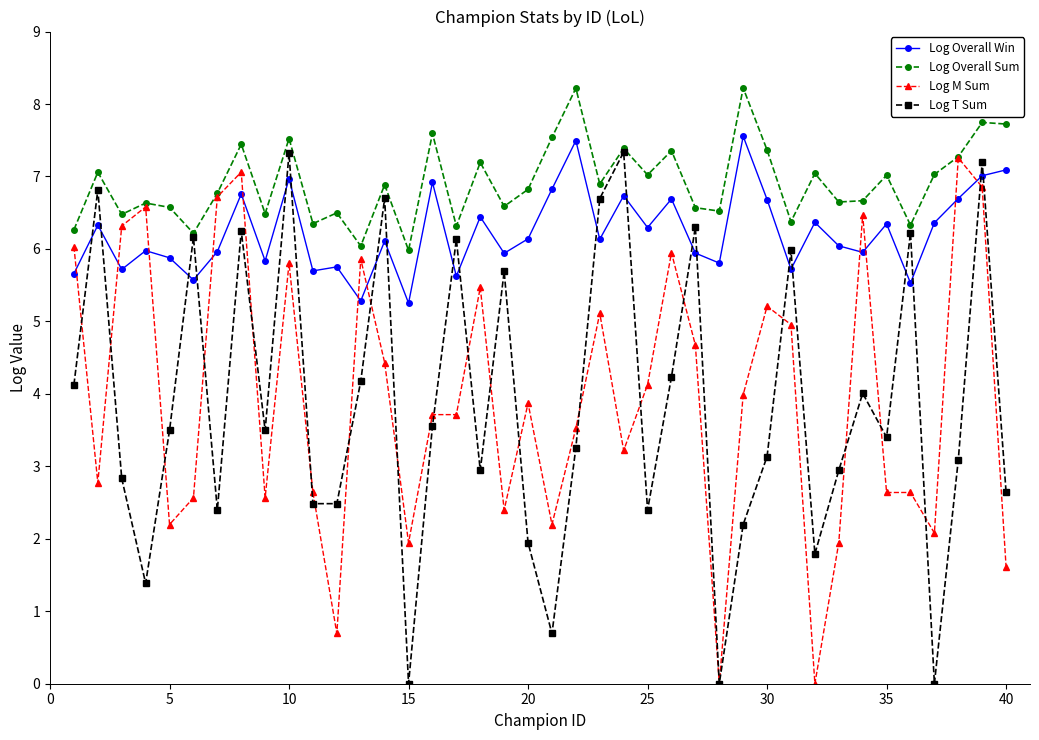

What are all the series names shown in the legend?

Log Overall Win, Log Overall Sum, Log M Sum, Log T Sum